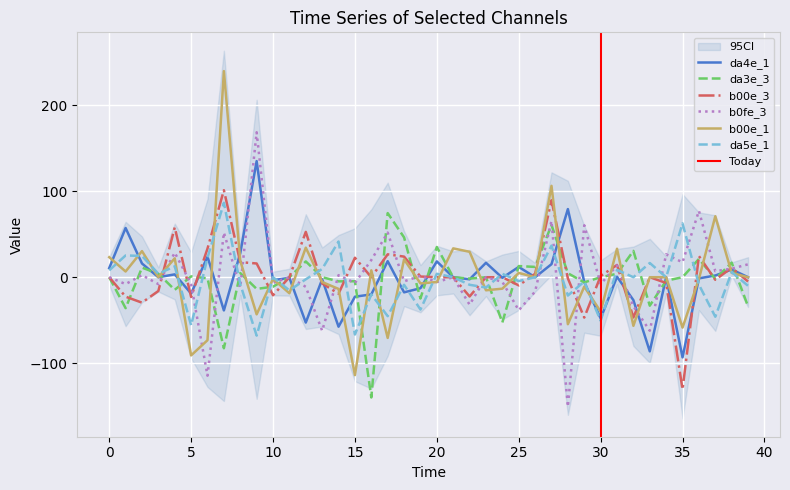

What is the sum of the da4e_1 values at 20 and 5?

-0.6